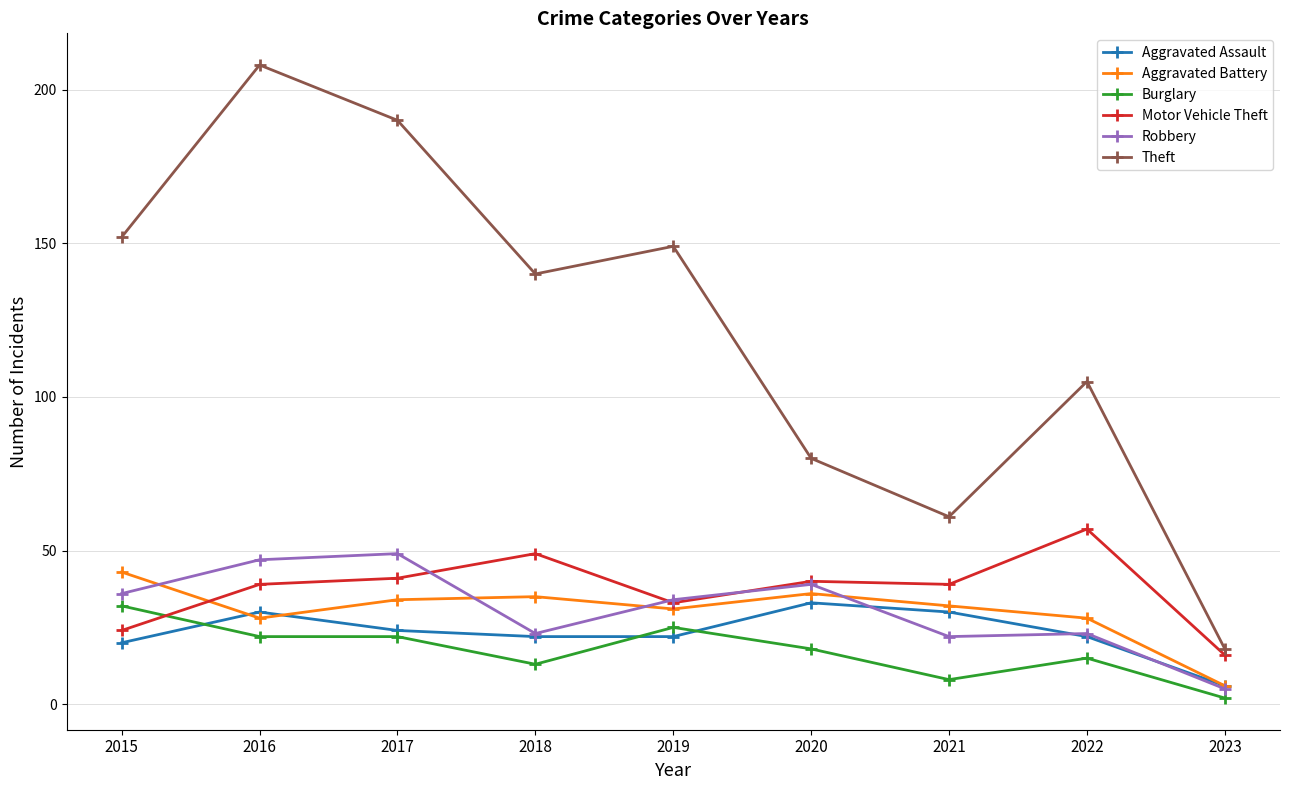

How many lines are shown in the chart?

6